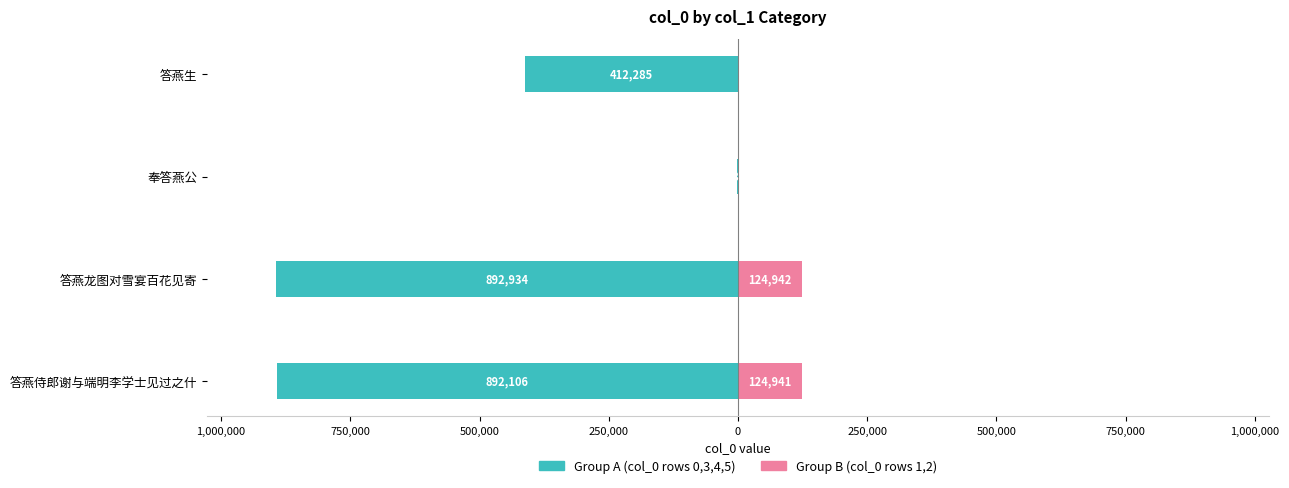

How many groups of bars are there?

4